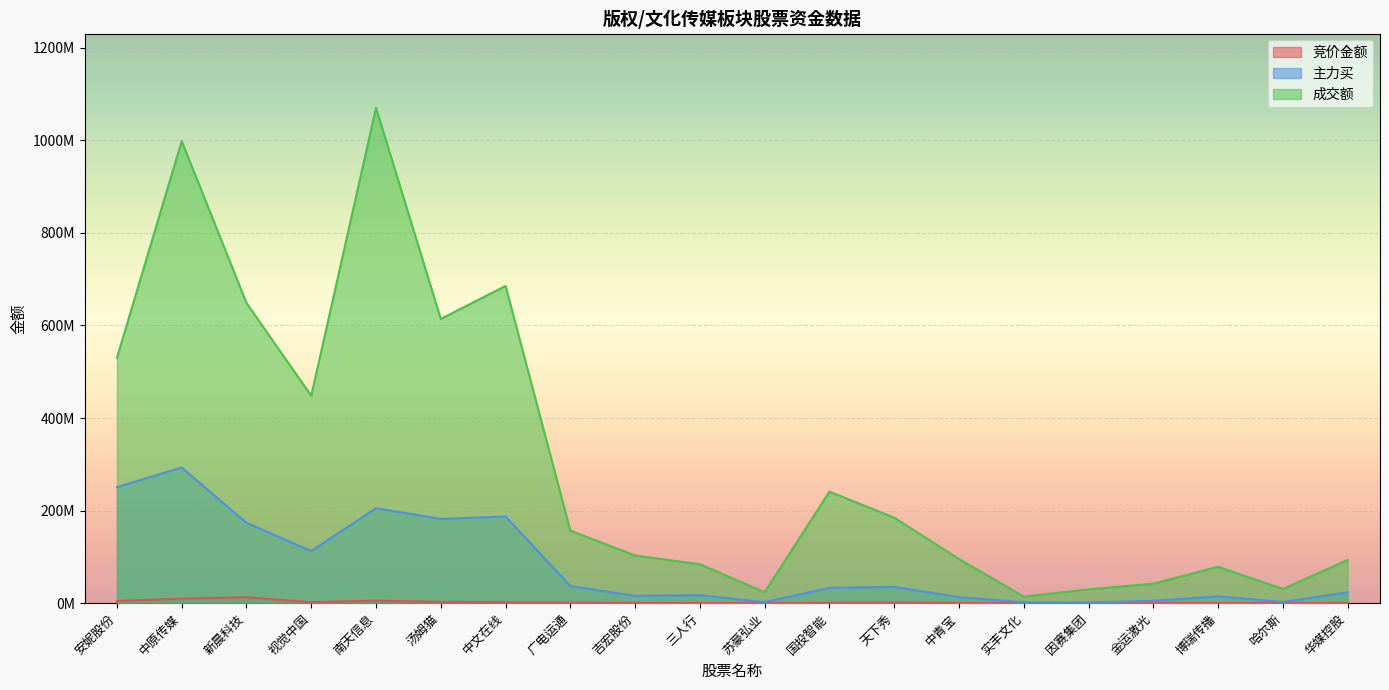

Which series changed the most between 南天信息 and 吉宏股份?

成交额